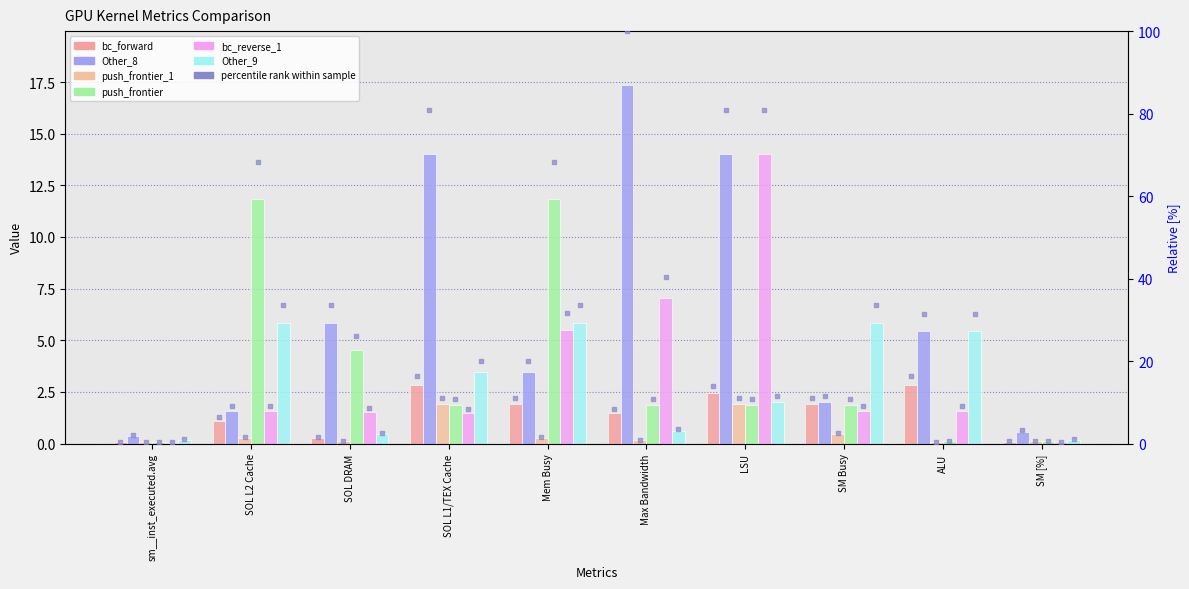

What is the total value across all series at ALU?

15.6